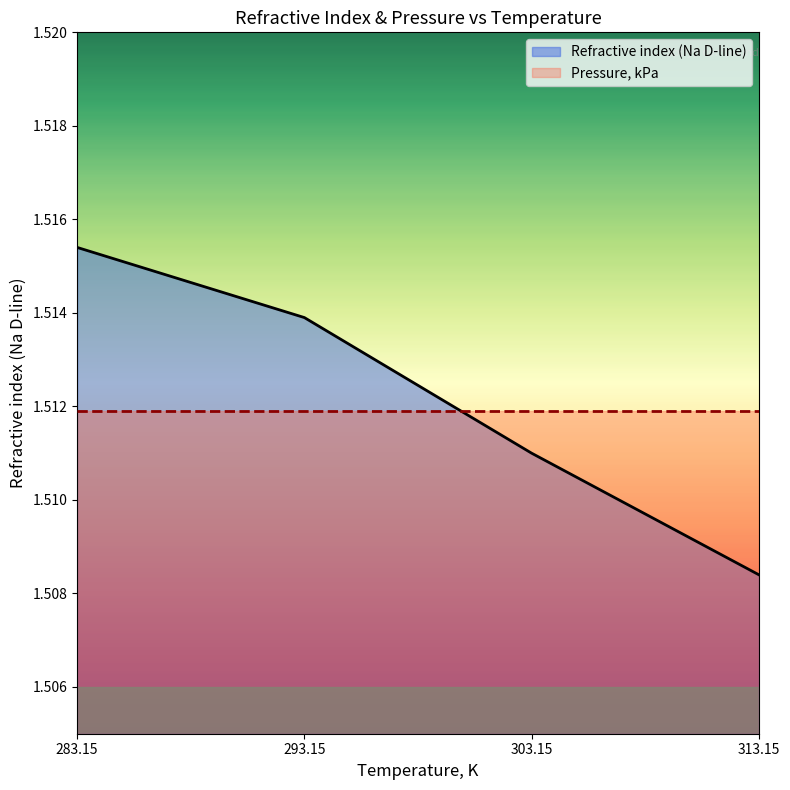

What is the sum of all values?

6.0